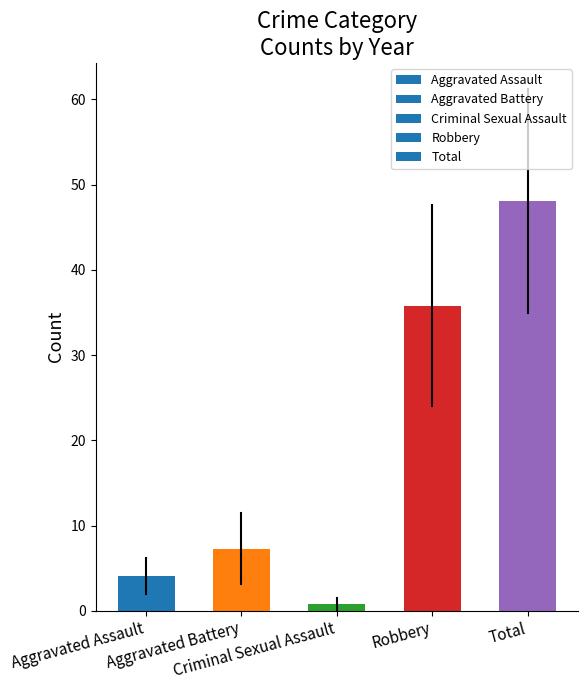

What is the maximum value shown in the chart?

48.1